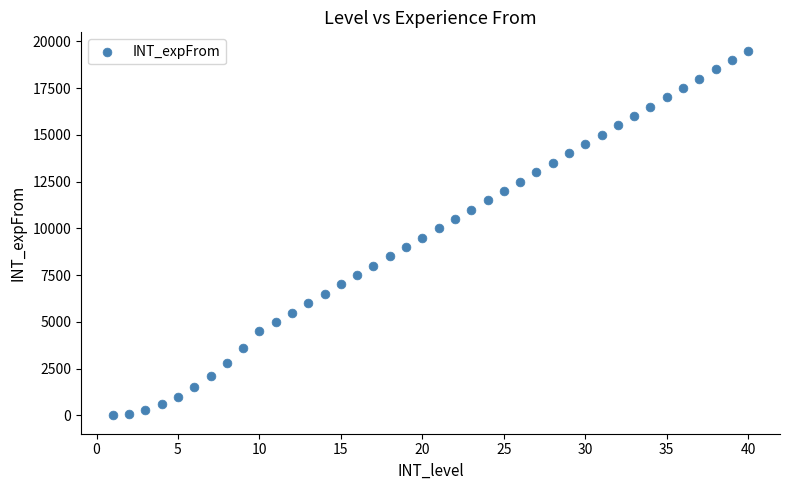

What is the range of Y values (max minus min)?

19500